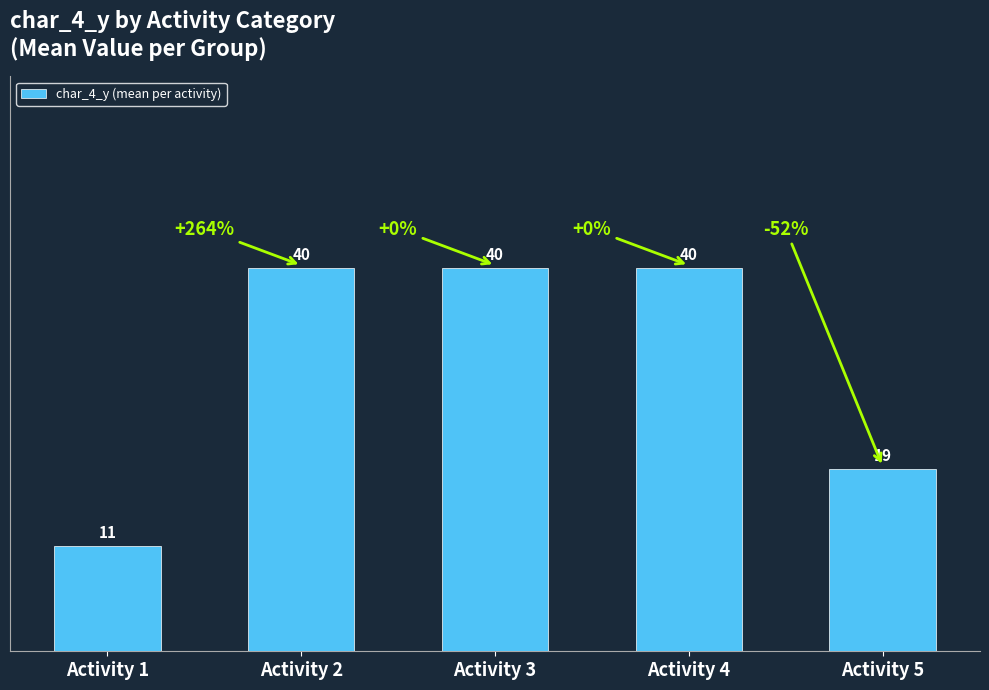

What is the value of the 5th bar from the left?

19